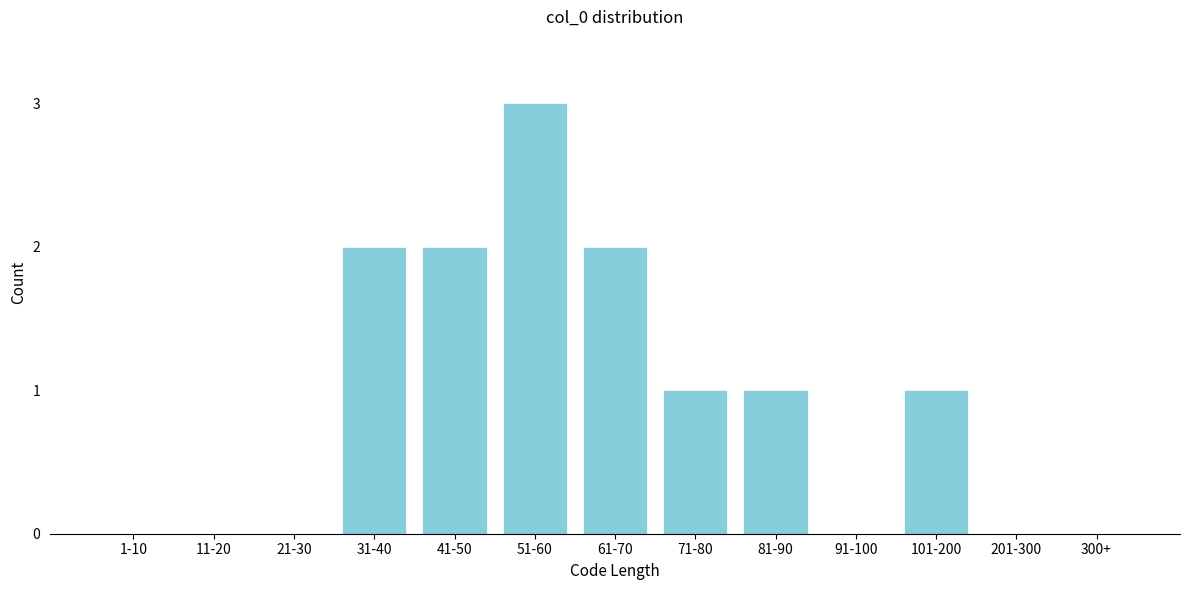

Reading right to left, extract all data points from this chart.

300+=0	201-300=0	101-200=1	91-100=0	81-90=1	71-80=1	61-70=2	51-60=3	41-50=2	31-40=2	21-30=0	11-20=0	1-10=0